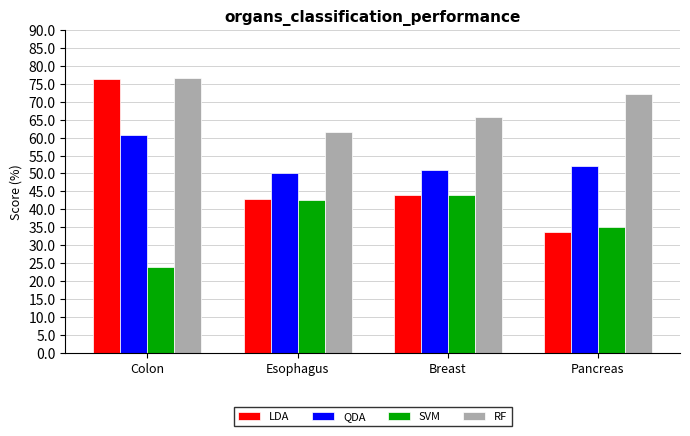

List the series in order of their peak value, highest first.

RF, LDA, QDA, SVM